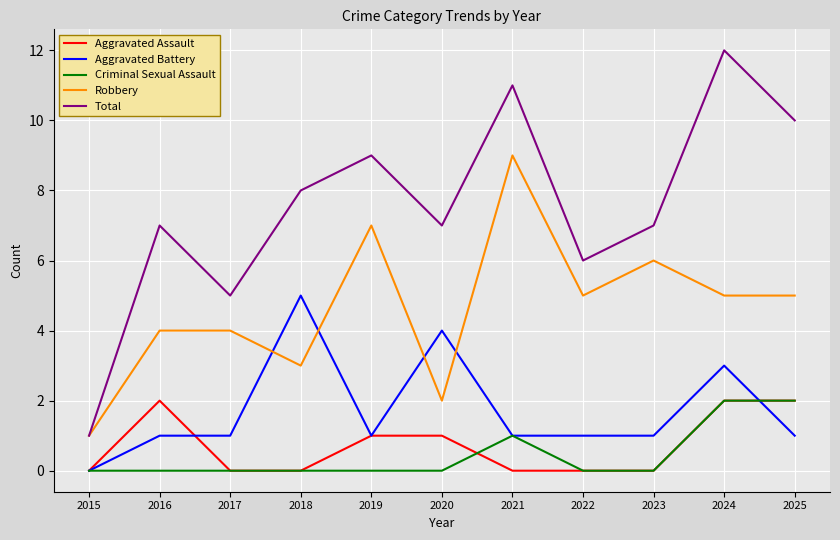

What value does the Total series have at 2023, to the nearest 5?

5